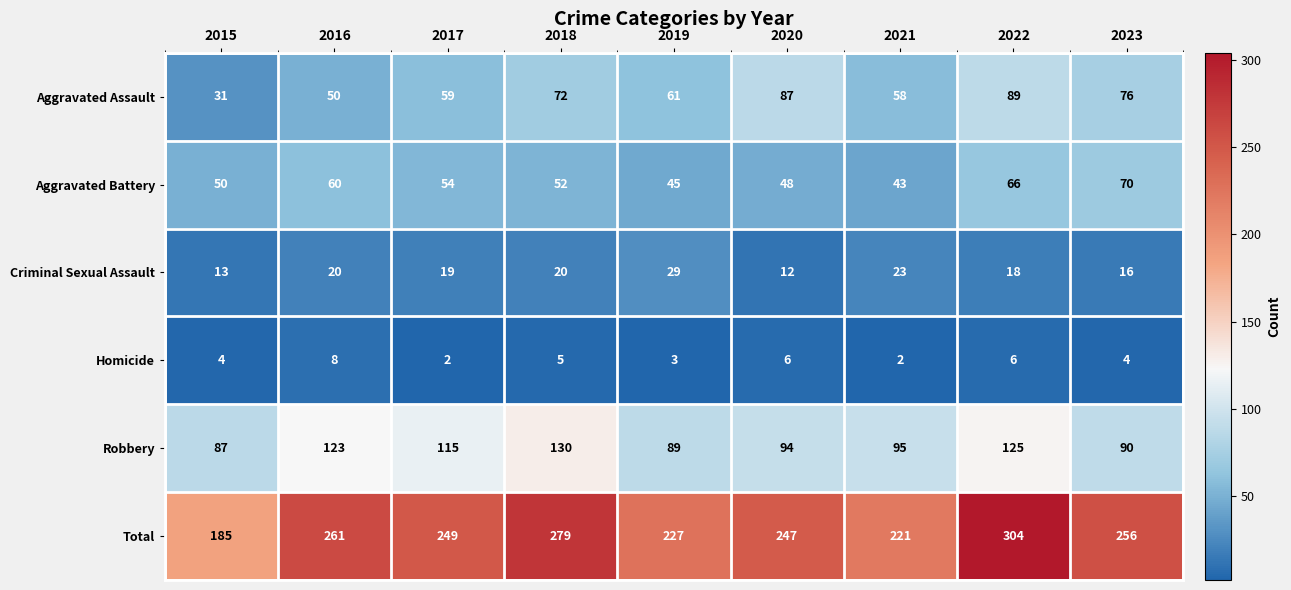

Which series changed the most between 2015 and 2020?

Total